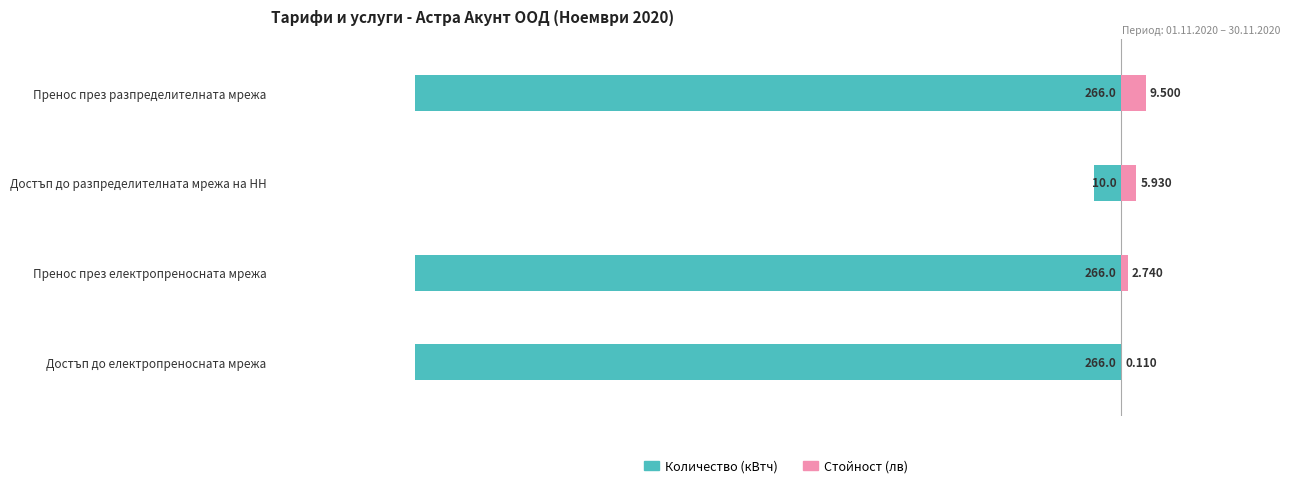

Count the Количество (кВтч) values in the range -266 to -10.

4